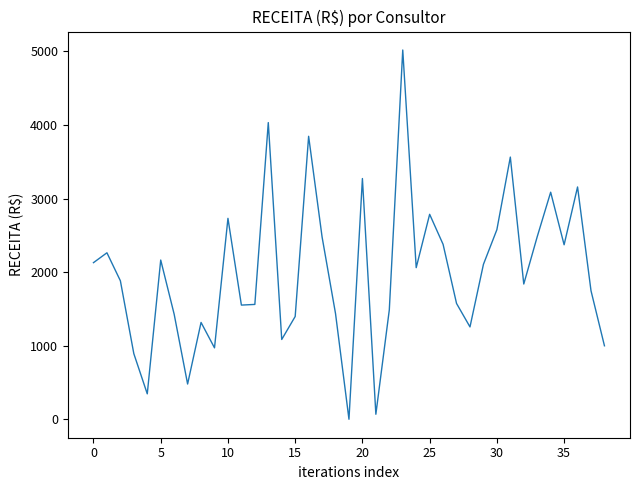

What is the difference between the maximum and minimum values?

5018.9